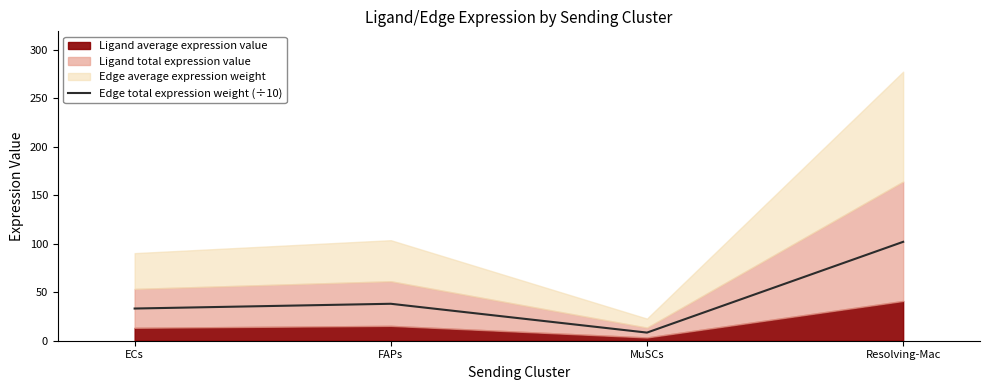

Which category has the highest value across all series?

Resolving-Mac